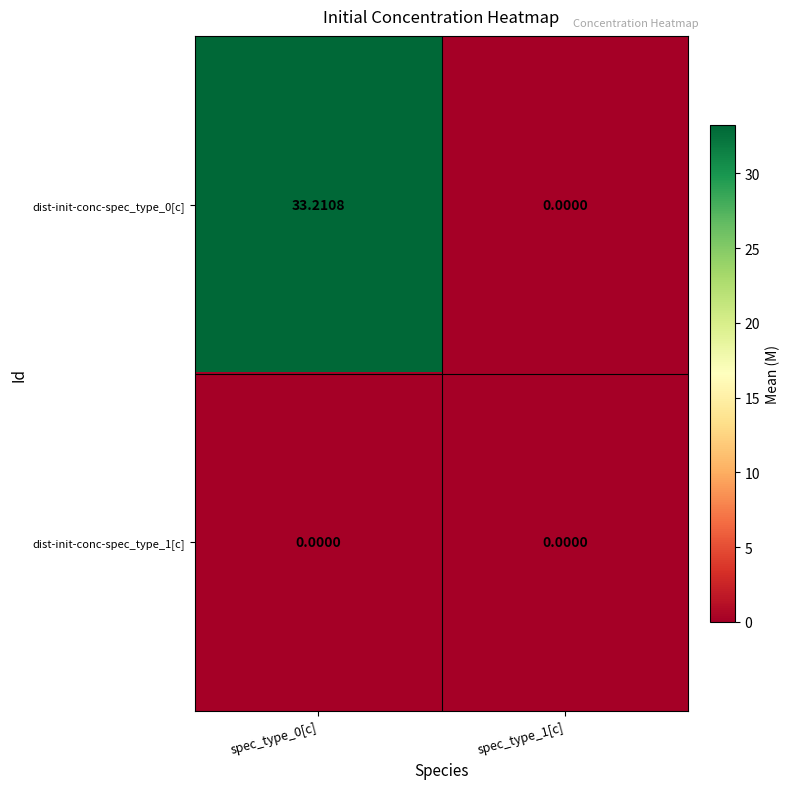

How many data points in dist-init-conc-spec_type_0[c] are less than 33?

1